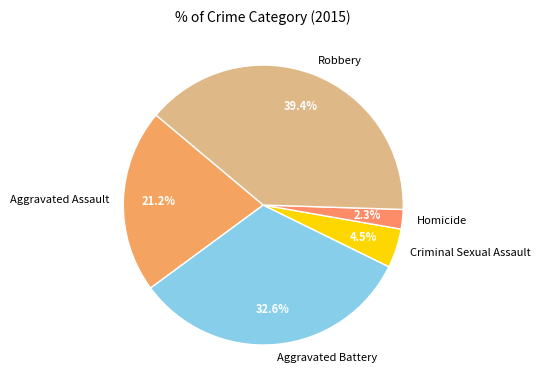

Does Aggravated Assault represent more than half of the total?

No